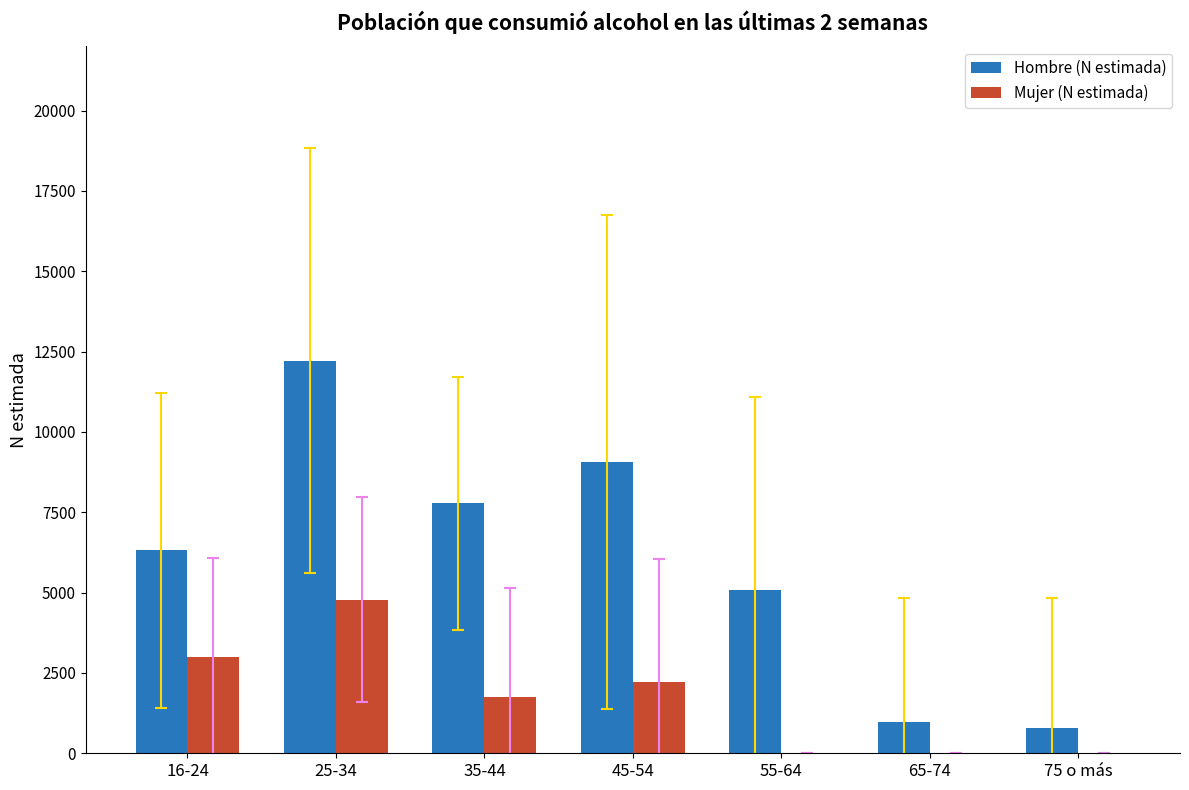

At which category is the sum across all series the highest?

25-34